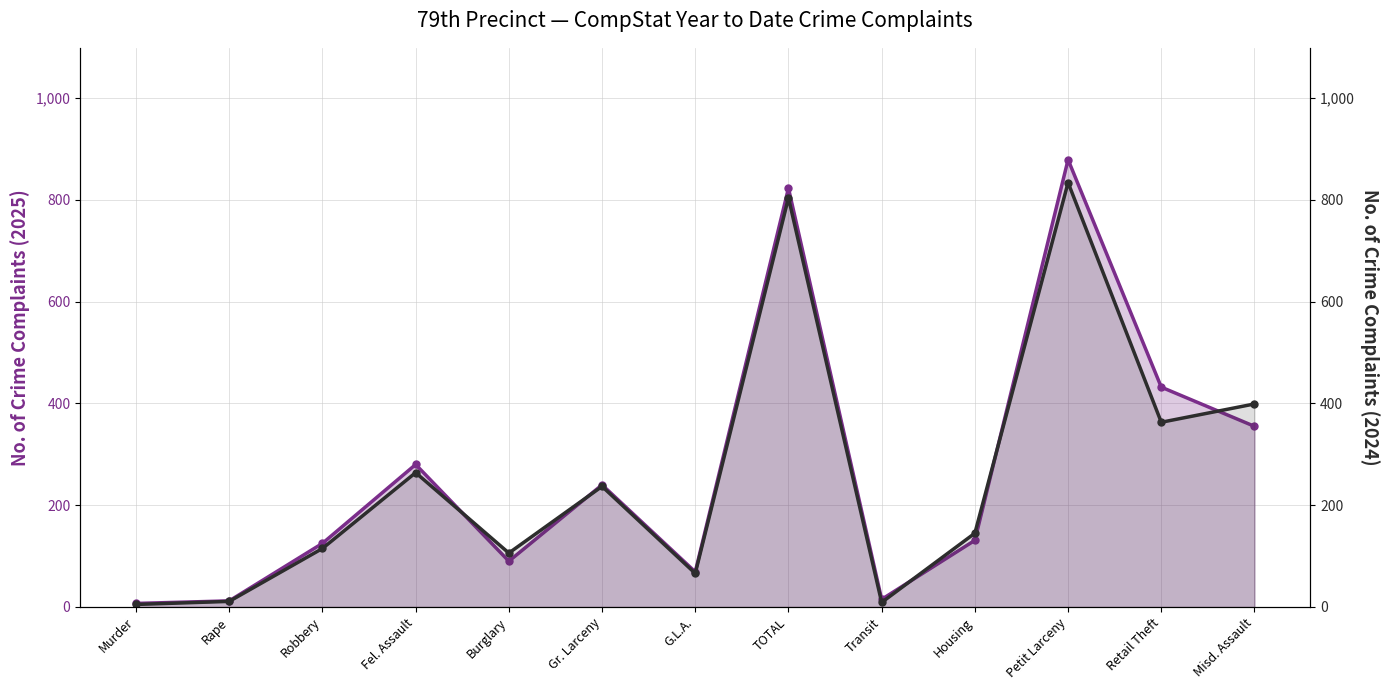

What is the label of the 1st point from the left?

Murder